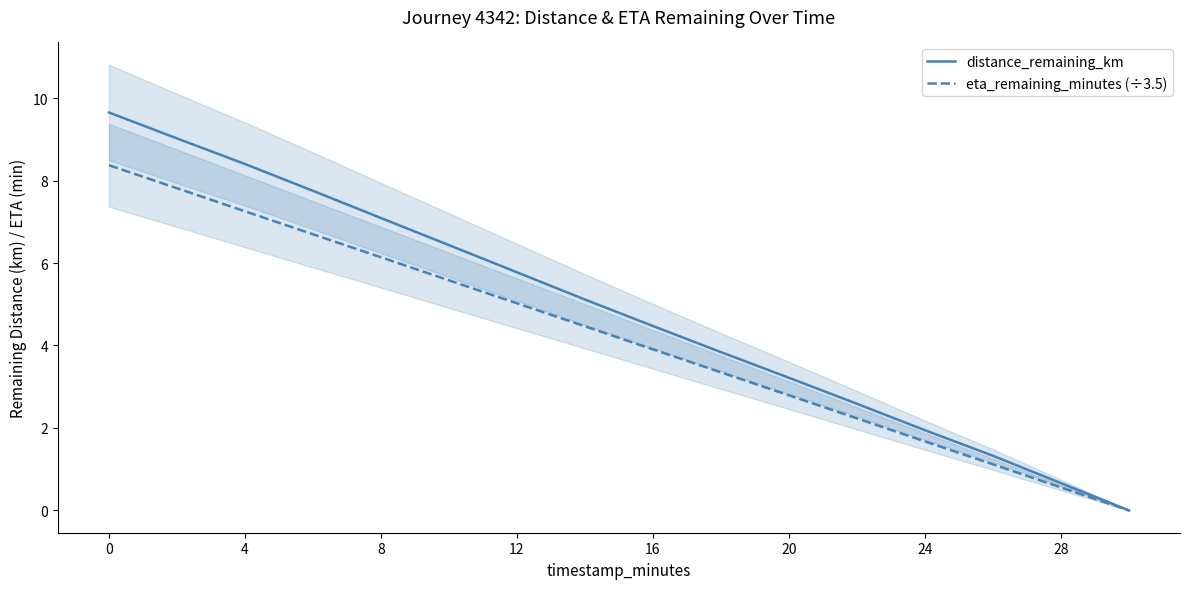

True or false: distance_remaining_km has a value of 9.4 at 12.

False